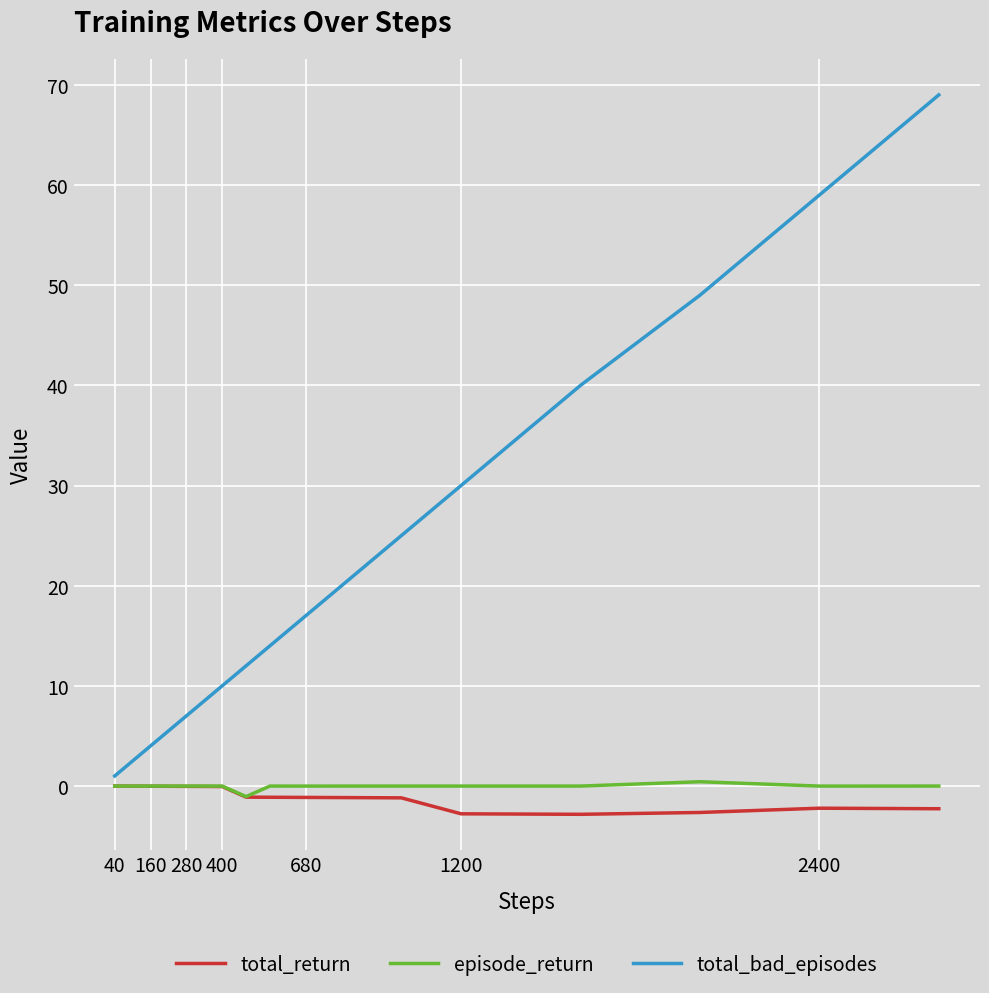

Which series has the widest spread of values?

total_bad_episodes